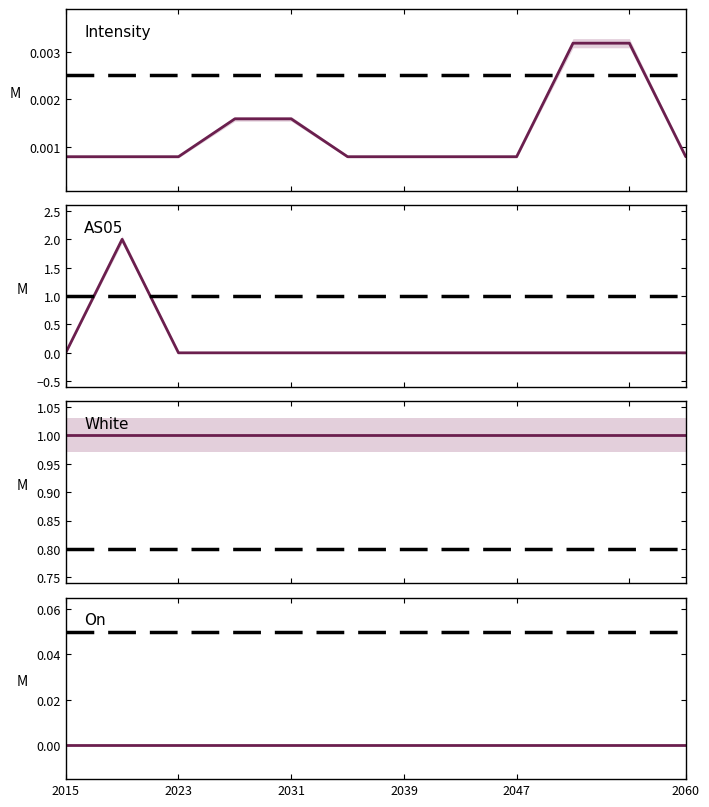

The Intensity series shows 0.0 at 9. True or false?

True